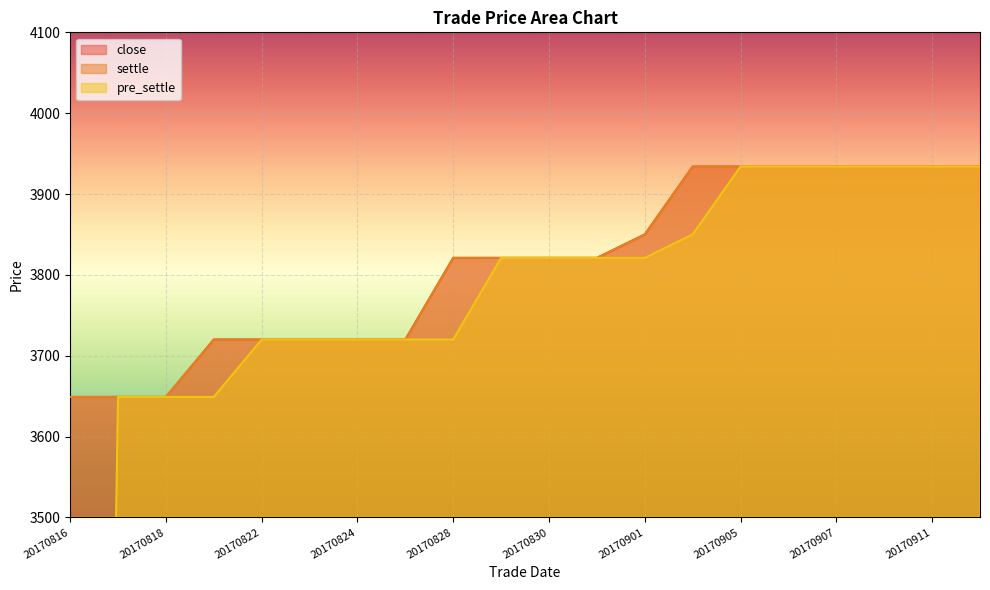

Reading left to right, what are all the values shown in this chart?

close: 3649	3649	3649	3720	3720	3720	3720	3720	3821	3821	3821	3821	3850	3934	3934	3934	3934	3934	3934	3934
settle: 3649	3649	3649	3720	3720	3720	3720	3720	3821	3821	3821	3821	3850	3934	3934	3934	3934	3934	3934	3934
pre_settle: 0	3649	3649	3649	3720	3720	3720	3720	3720	3821	3821	3821	3821	3850	3934	3934	3934	3934	3934	3934